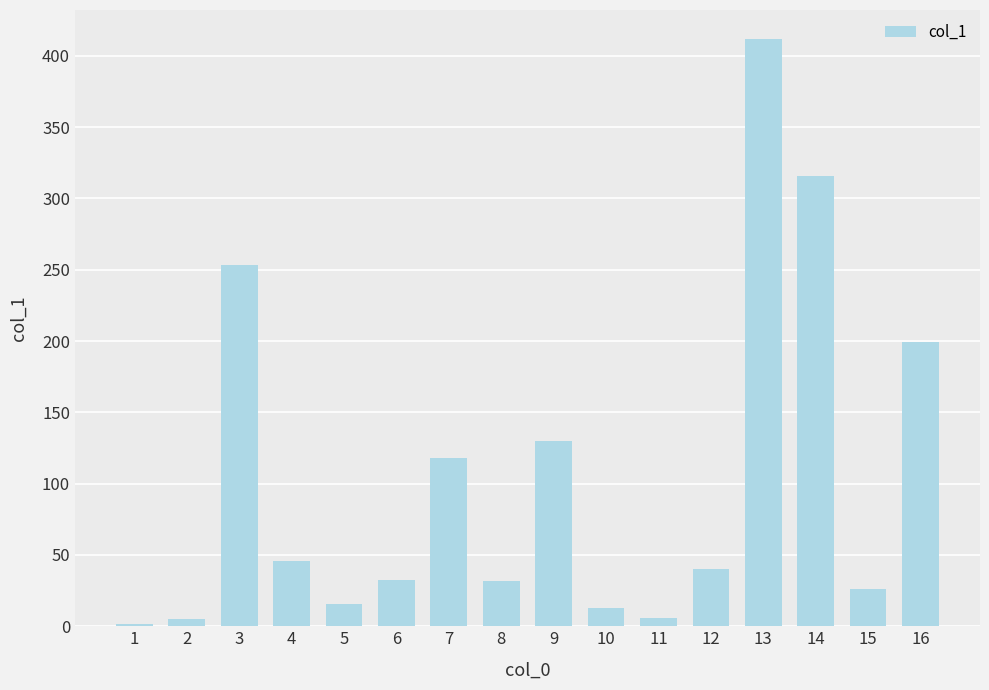

What is the value of the 14th bar from the left?

315.6